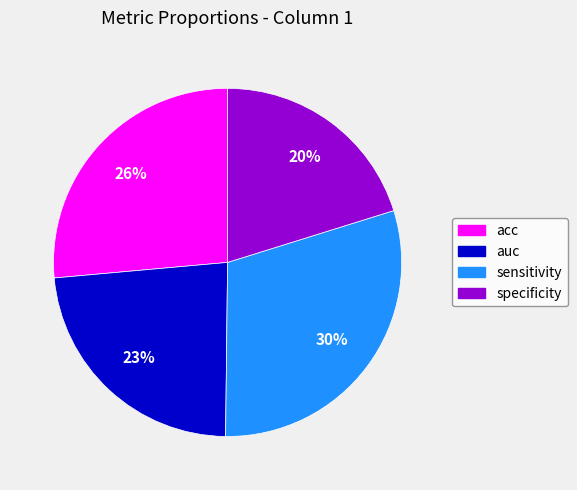

To the nearest percent, what percentage of the pie is acc?

26%